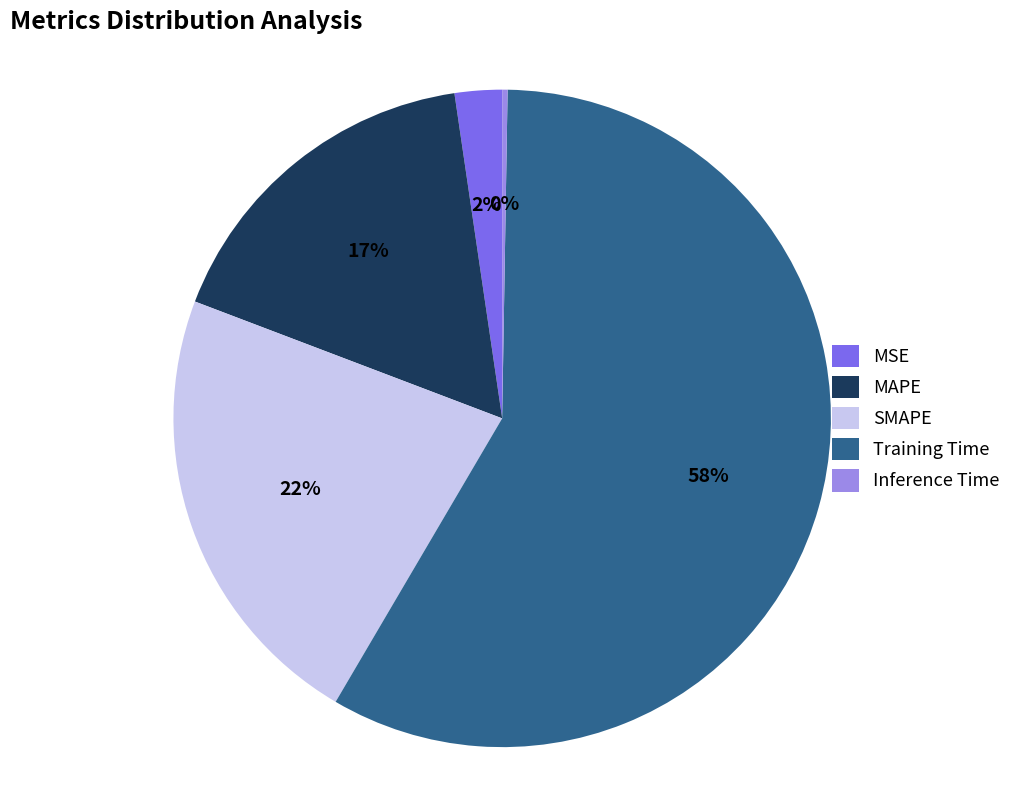

What is the largest slice in the pie chart?

Training Time